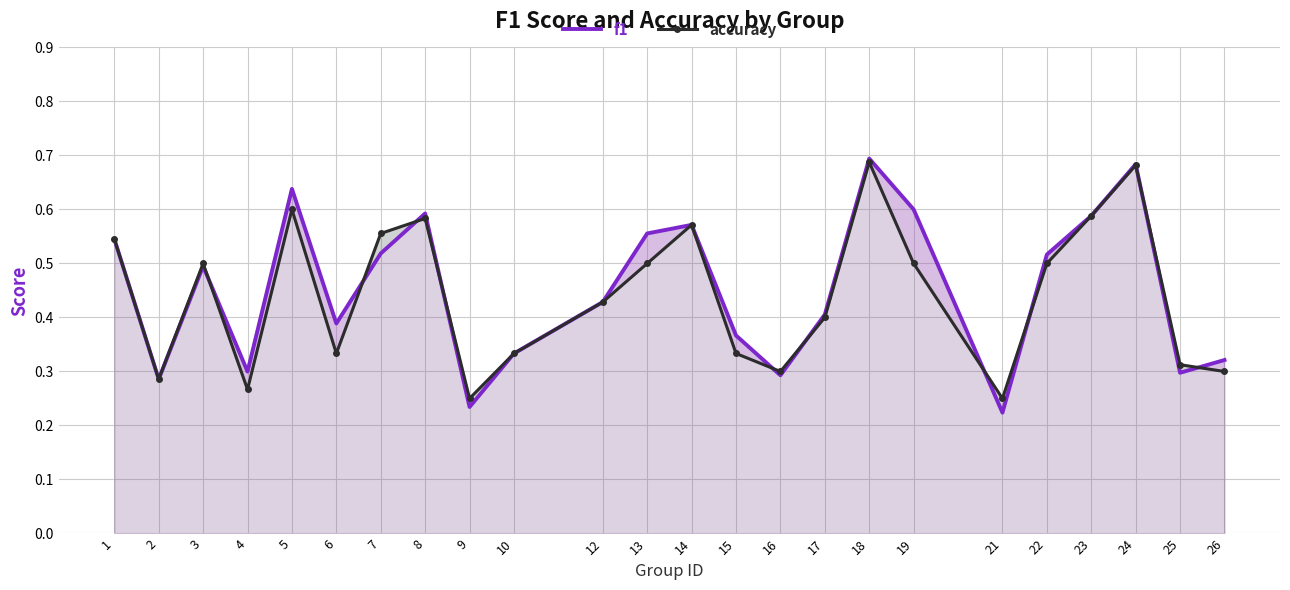

Rank the series by their average value, from lowest to highest.

accuracy, f1